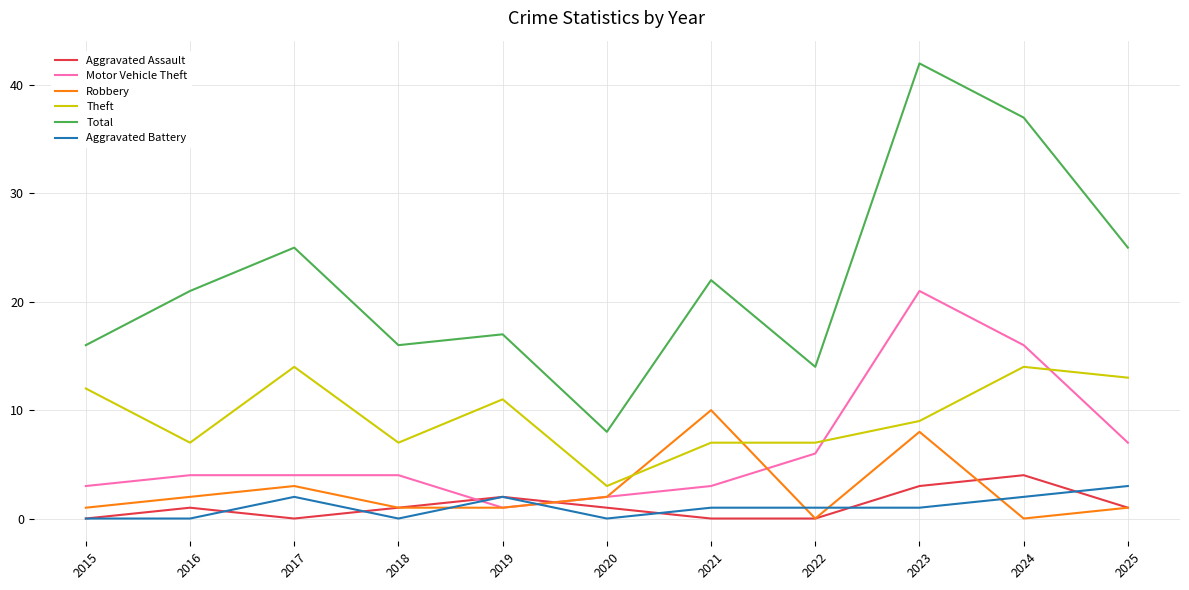

List the series in order of their peak value, lowest first.

Aggravated Battery, Aggravated Assault, Robbery, Theft, Motor Vehicle Theft, Total